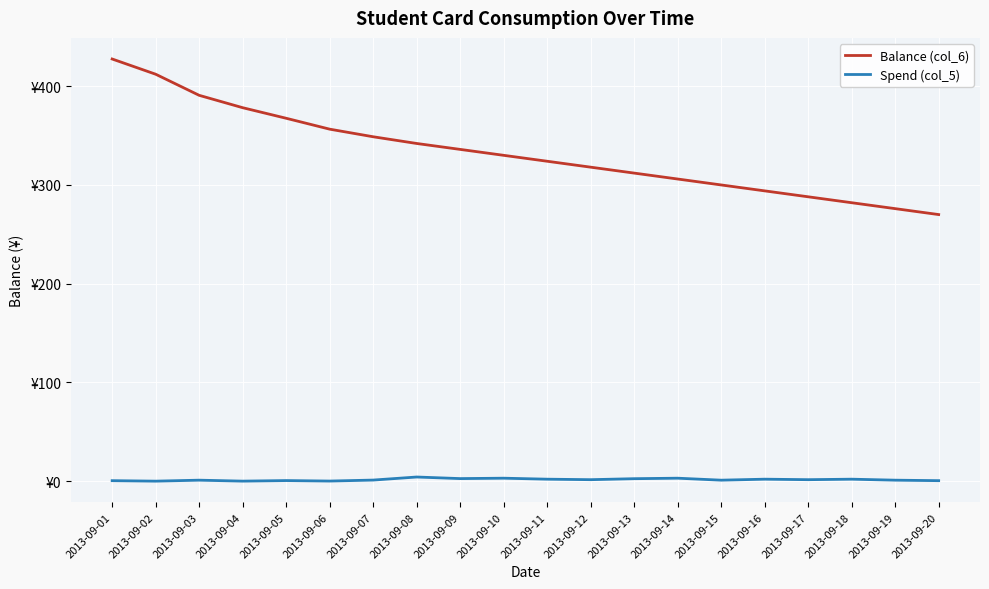

What are all the series names shown in the legend?

Balance (col_6), Spend (col_5)